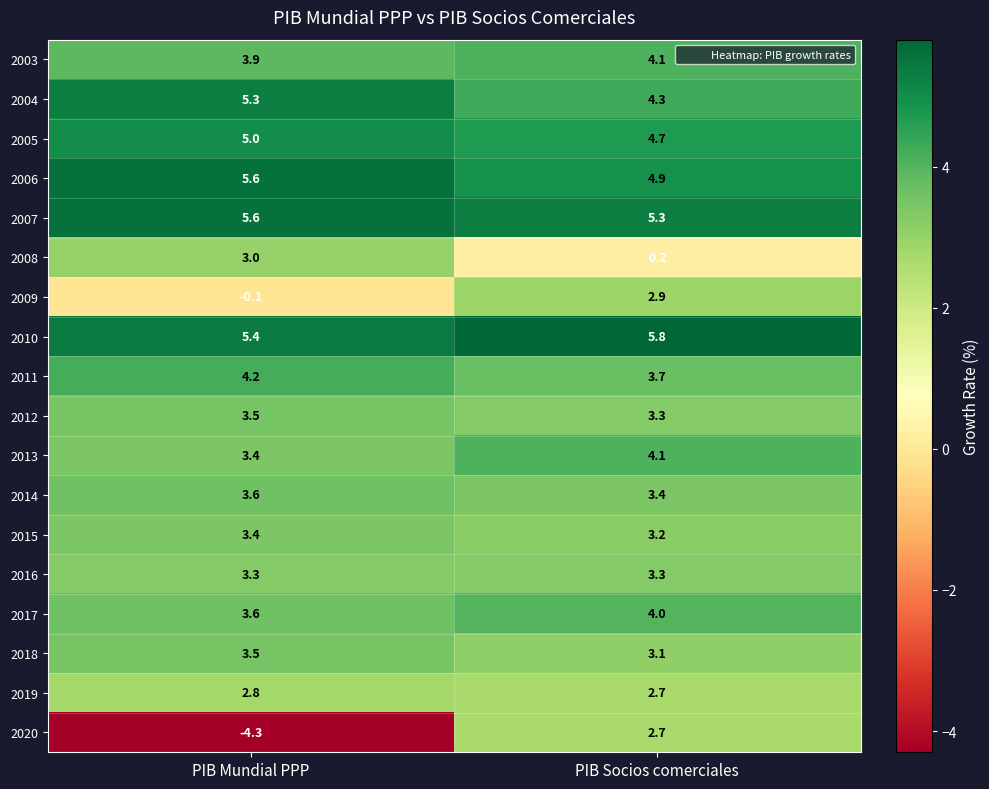

What is the sum of all 2005 values?

9.7